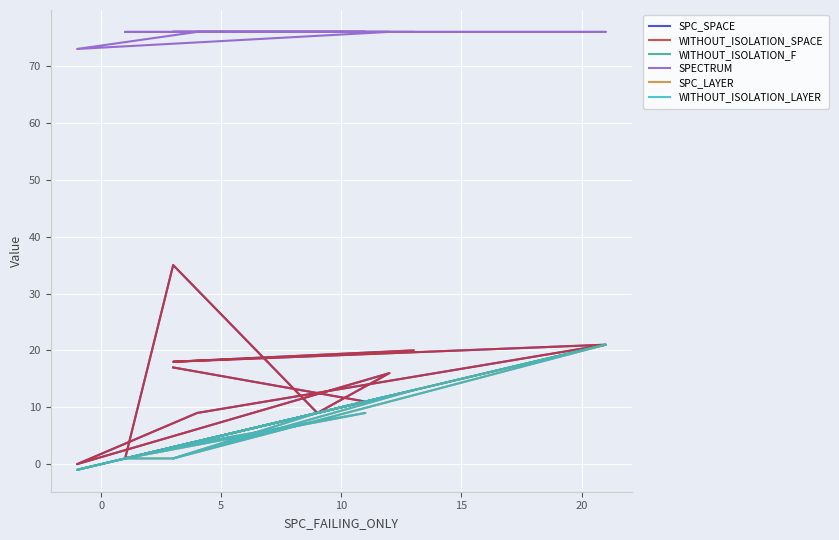

What is the difference between the maximum and minimum values in the WITHOUT_ISOLATION_LAYER series?

22